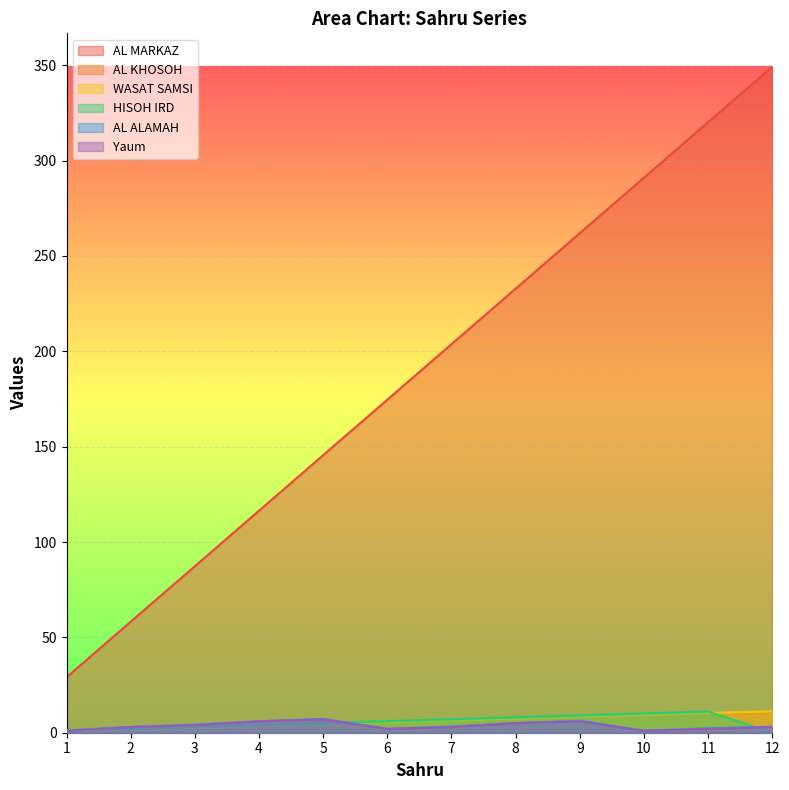

Is the value of WASAT SAMSI at 6 greater than the value of Yaum at 7?

Yes